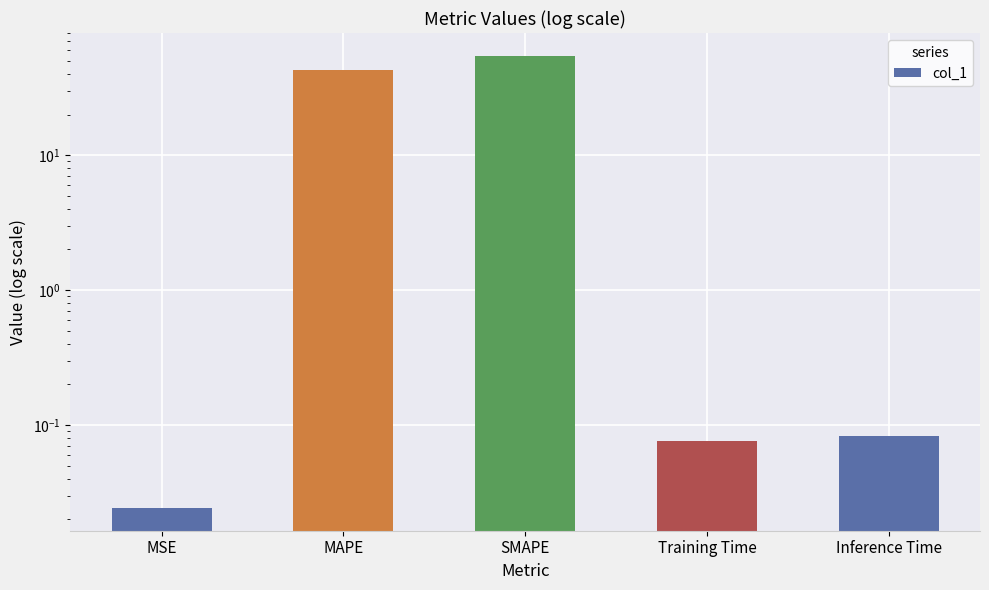

Count the number of categories in the chart.

5